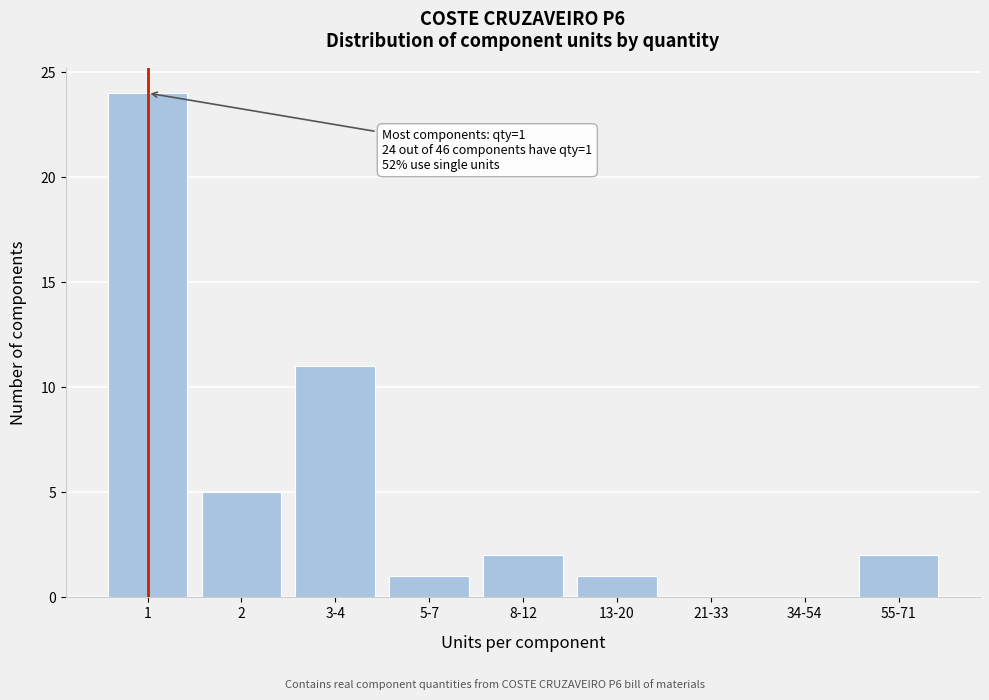

Reading left to right, transcribe all the data shown in this chart.

1=24	2=5	3-4=11	5-7=1	8-12=2	13-20=1	21-33=0	34-54=0	55-71=2